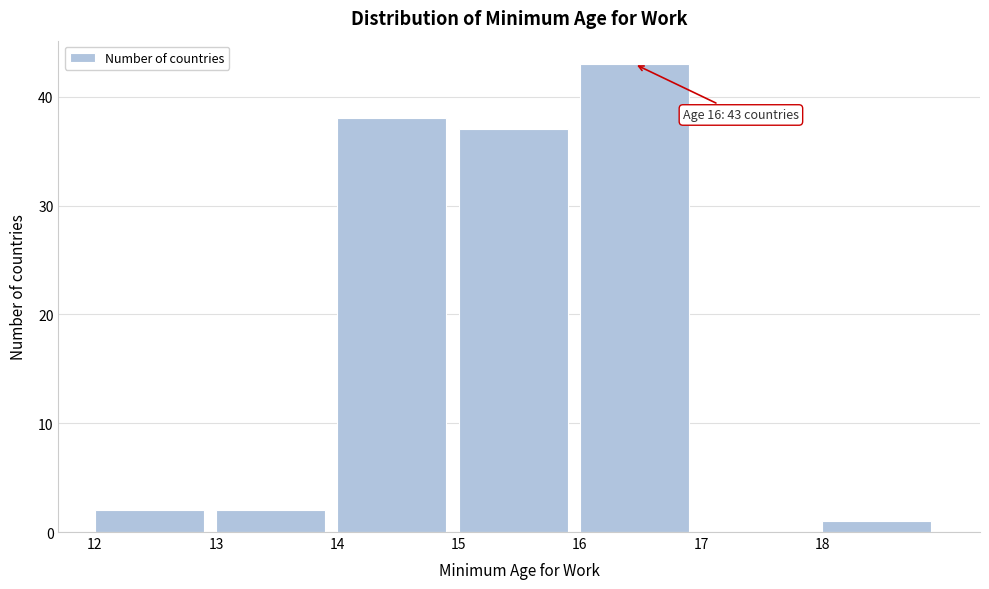

Over which range of the x-axis is the bar tallest?

16 to 17